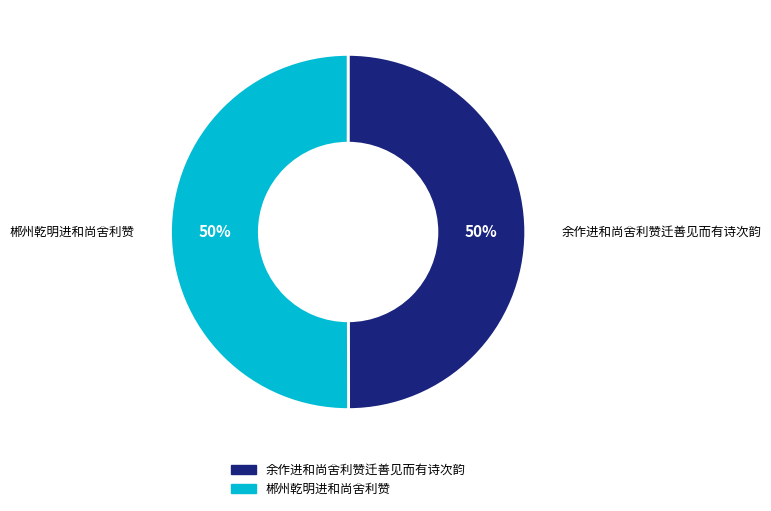

To the nearest percent, what is the average slice percentage?

50%